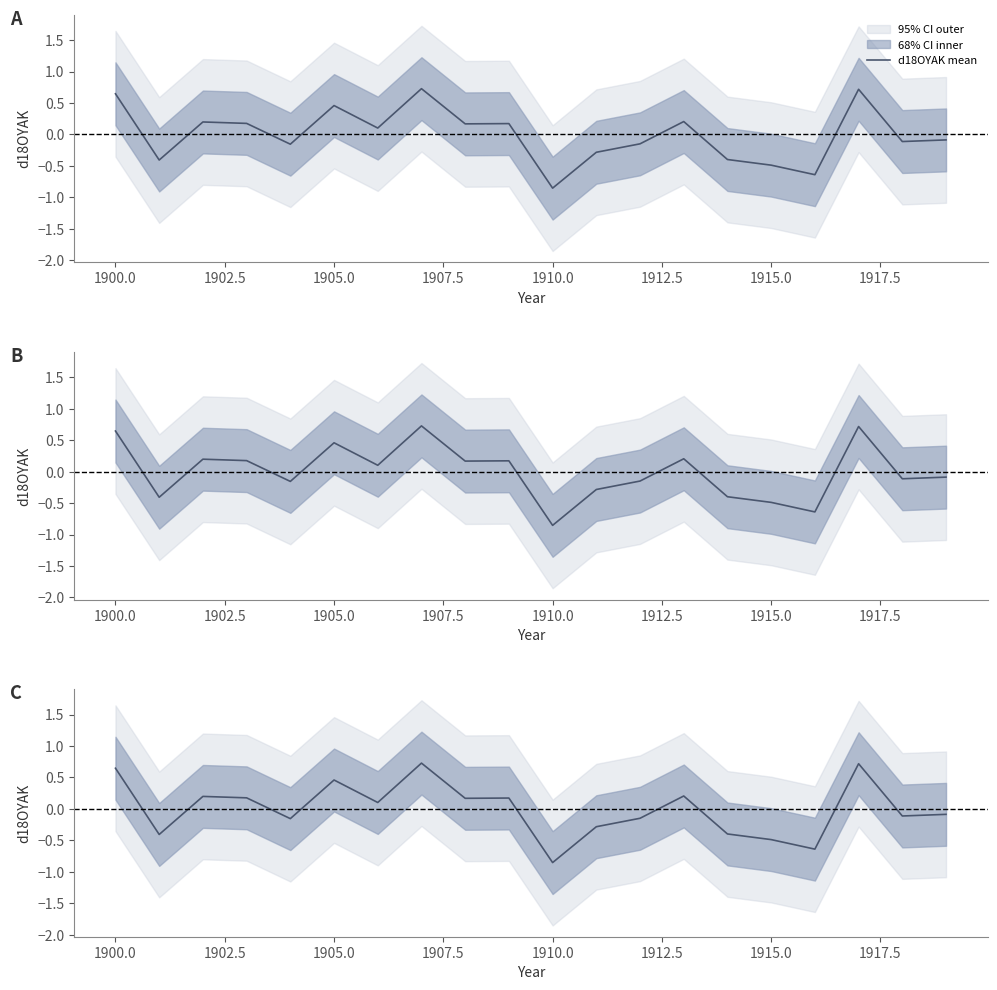

True or false: the data has more than 2 interior local peaks.

True